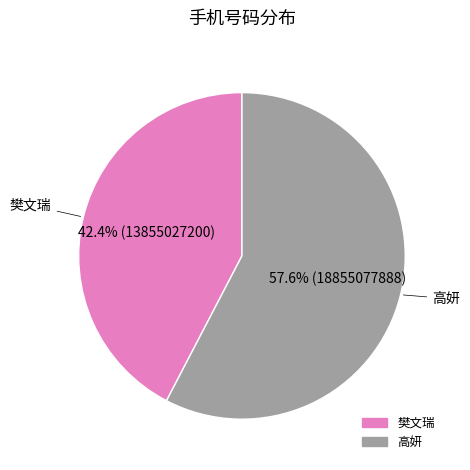

What is the total percentage of 樊文瑞 and 高妍?

100.0%